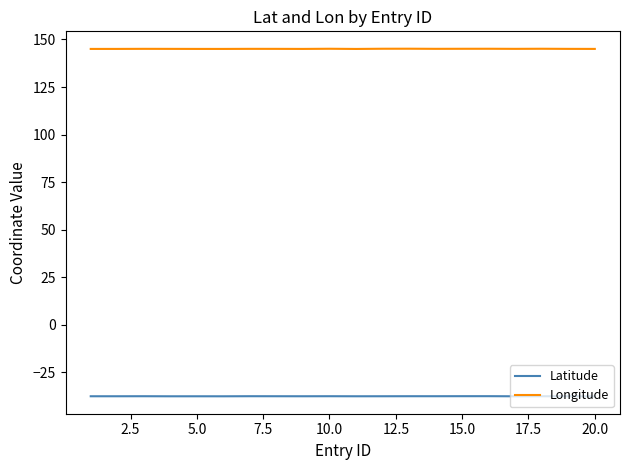

What is the minimum value shown in the chart?

-37.8